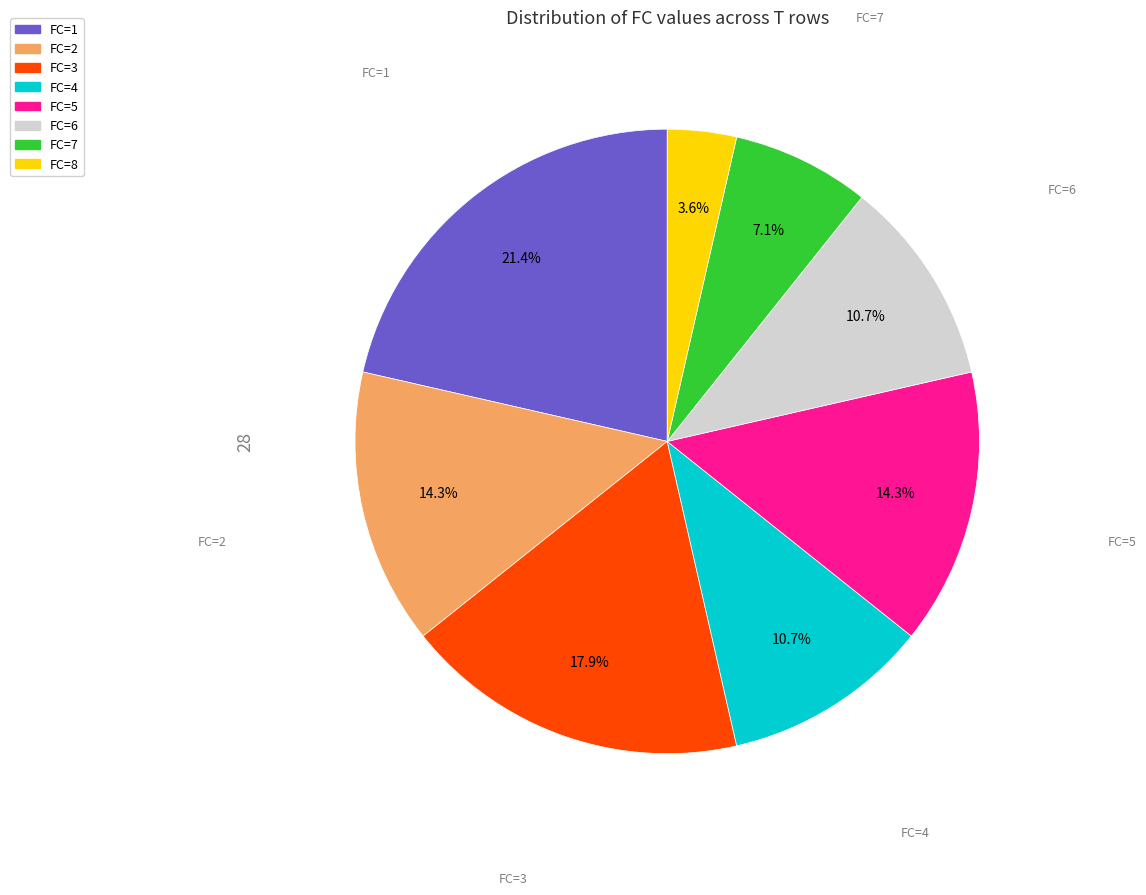

Which slice is the largest?

FC=1